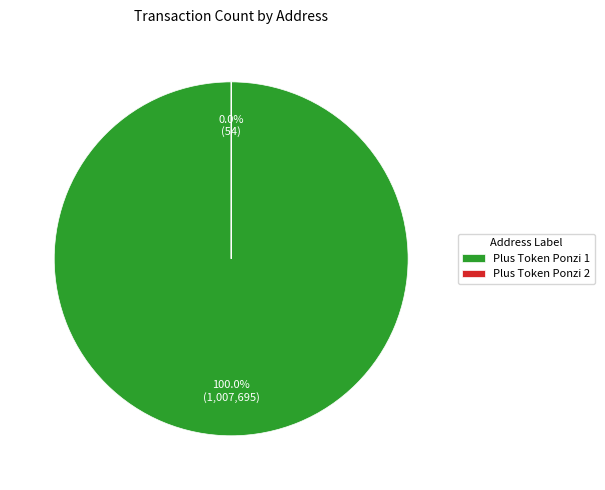

Combined, what portion of the pie is Plus Token Ponzi 1 and Plus Token Ponzi 2?

100.0%